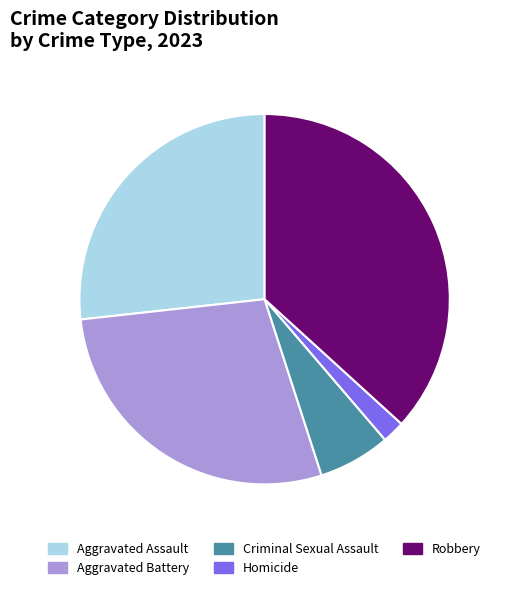

Is it true that Criminal Sexual Assault is 1% of the pie?

False